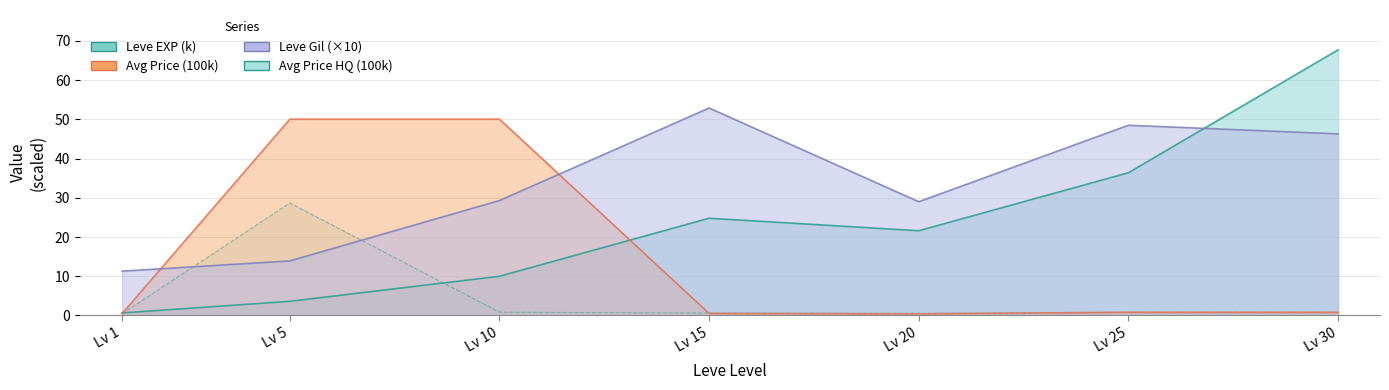

List the series in order of their peak value, lowest first.

currentAveragePriceHQ, currentAveragePrice, Leve Gil, Leve EXP